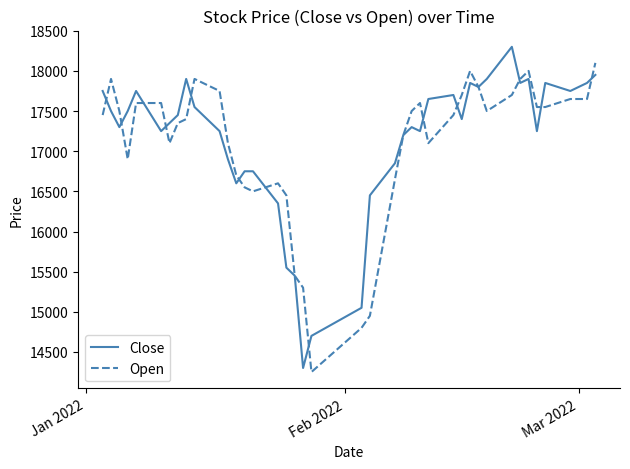

At how many categories does at least one series exceed 17155?

28